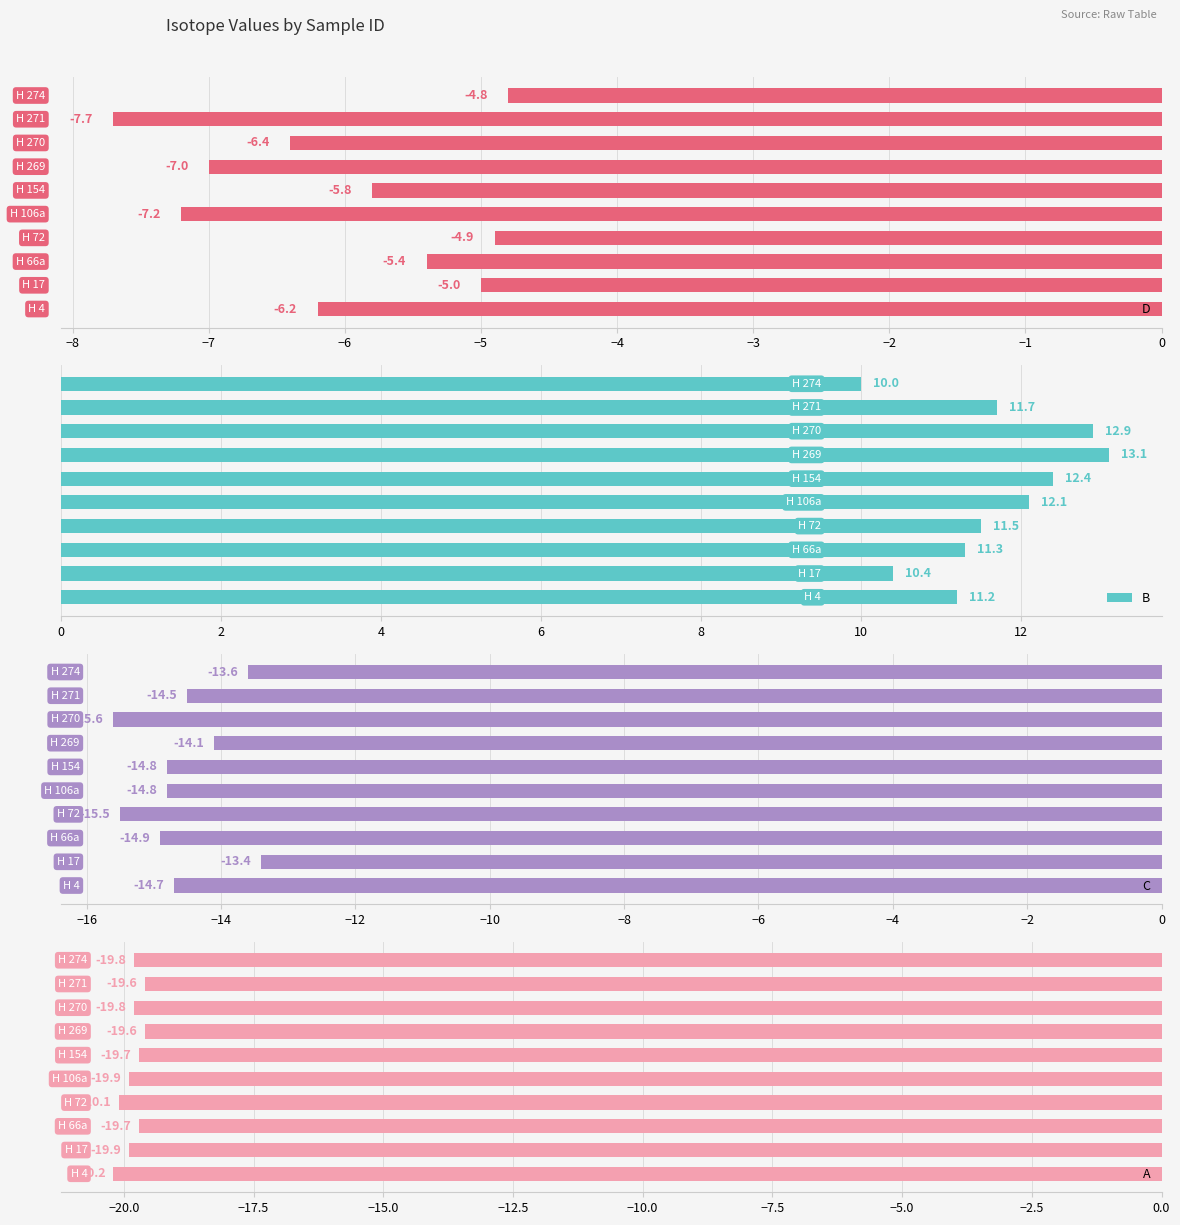

What is the maximum value for D?

-4.8